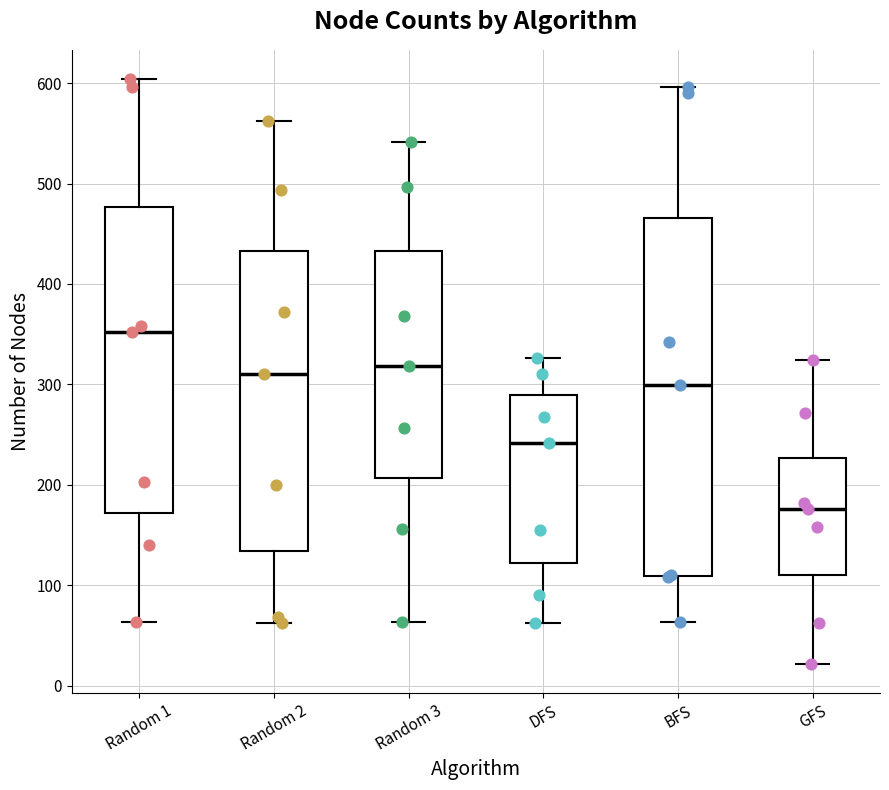

Comparing the boxes themselves (not the whiskers), which one is the tallest?

BFS